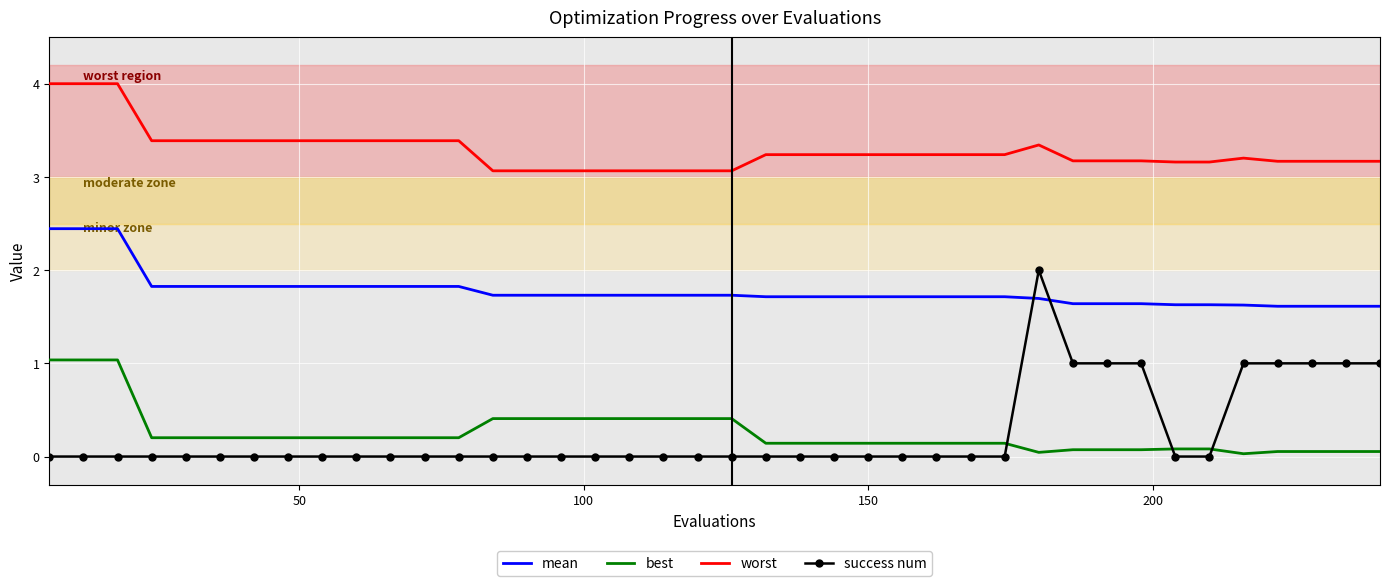

Which series has the largest total across all categories?

worst